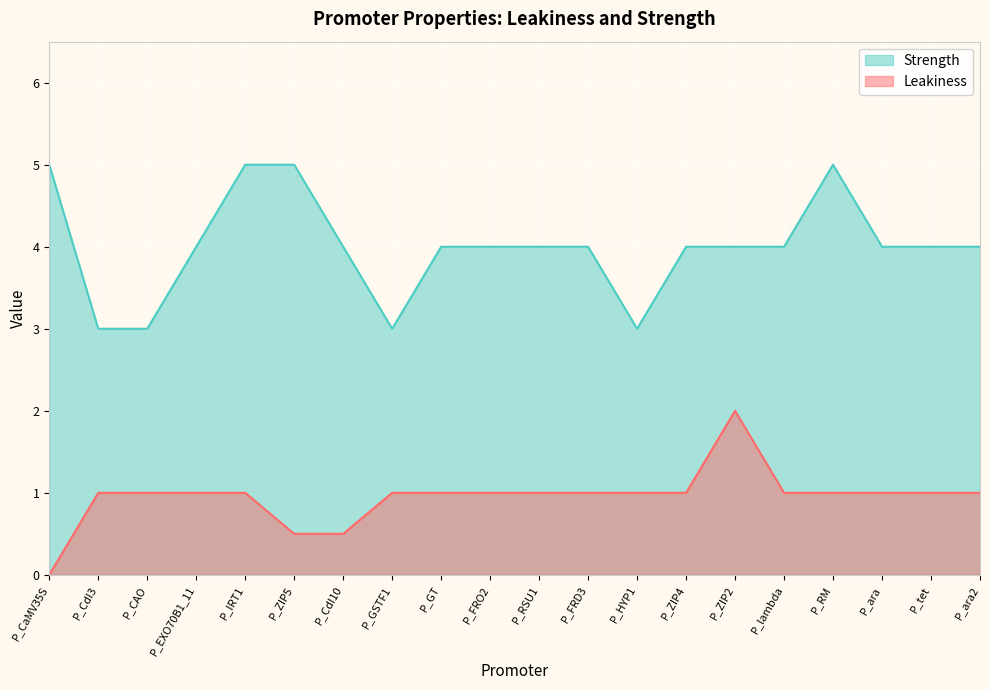

Which series has the largest range (max minus min)?

Leakiness